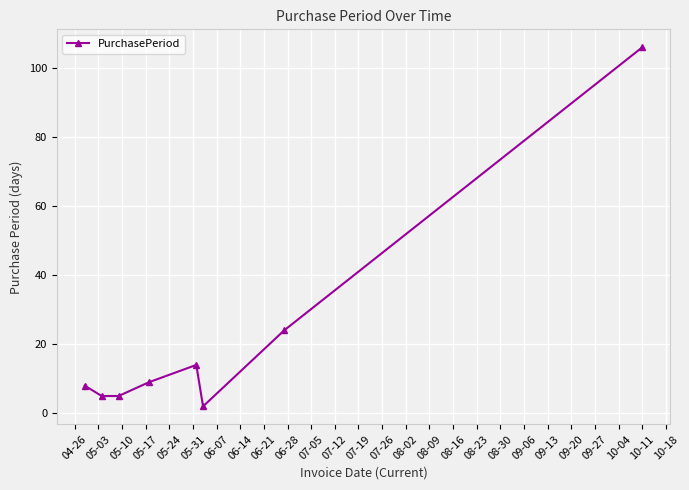

How many interior local peaks (higher than both neighbors) does the data have?

1